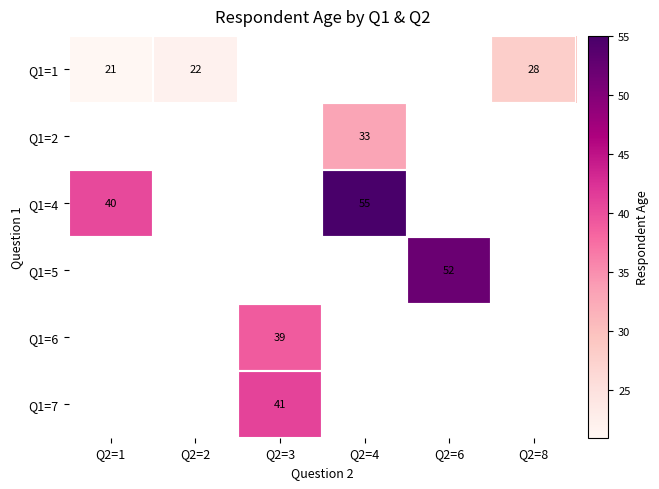

How many categories are shown in the chart?

6